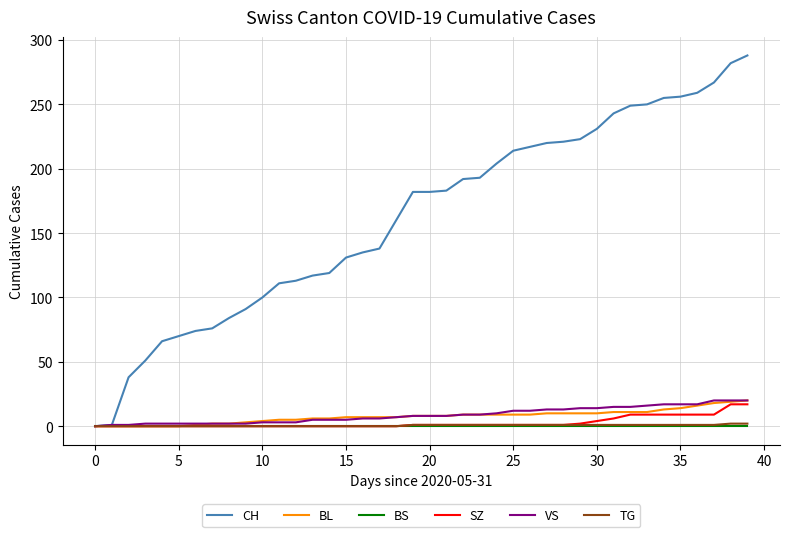

What are all the series names shown in the legend?

CH, BL, BS, SZ, VS, TG